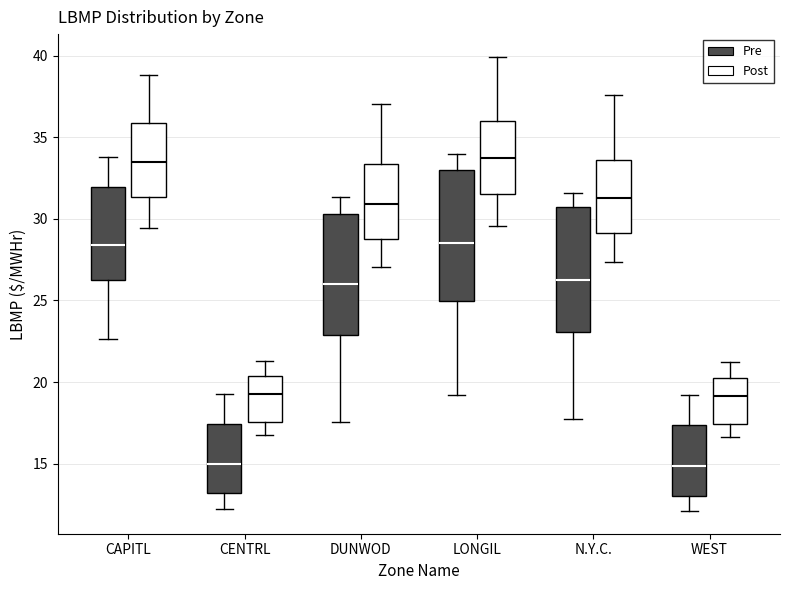

Reading left to right, read every box against the y-axis: the position of its median line, the range the box covers, and the ends of its whiskers. The values are not printed on the chart, so give them approximately, as read against the axis.

CAPITL (Pre): median 28.5, box 26.5 to 32.0, whiskers 22.5 to 34.0
CAPITL (Post): median 33.5, box 31.5 to 36.0, whiskers 29.5 to 39.0
CENTRL (Pre): median 15.0, box 13.0 to 17.5, whiskers 12.0 to 19.5
CENTRL (Post): median 19.0, box 17.5 to 20.5, whiskers 16.5 to 21.5
DUNWOD (Pre): median 26.0, box 23.0 to 30.5, whiskers 17.5 to 31.5
DUNWOD (Post): median 31.0, box 28.5 to 33.5, whiskers 27.0 to 37.0
LONGIL (Pre): median 28.5, box 25.0 to 33.0, whiskers 19.0 to 34.0
LONGIL (Post): median 33.5, box 31.5 to 36.0, whiskers 29.5 to 40.0
N.Y.C. (Pre): median 26.0, box 23.0 to 30.5, whiskers 17.5 to 31.5
N.Y.C. (Post): median 31.5, box 29.0 to 33.5, whiskers 27.5 to 37.5
WEST (Pre): median 15.0, box 13.0 to 17.5, whiskers 12.0 to 19.0
WEST (Post): median 19.0, box 17.5 to 20.5, whiskers 16.5 to 21.0